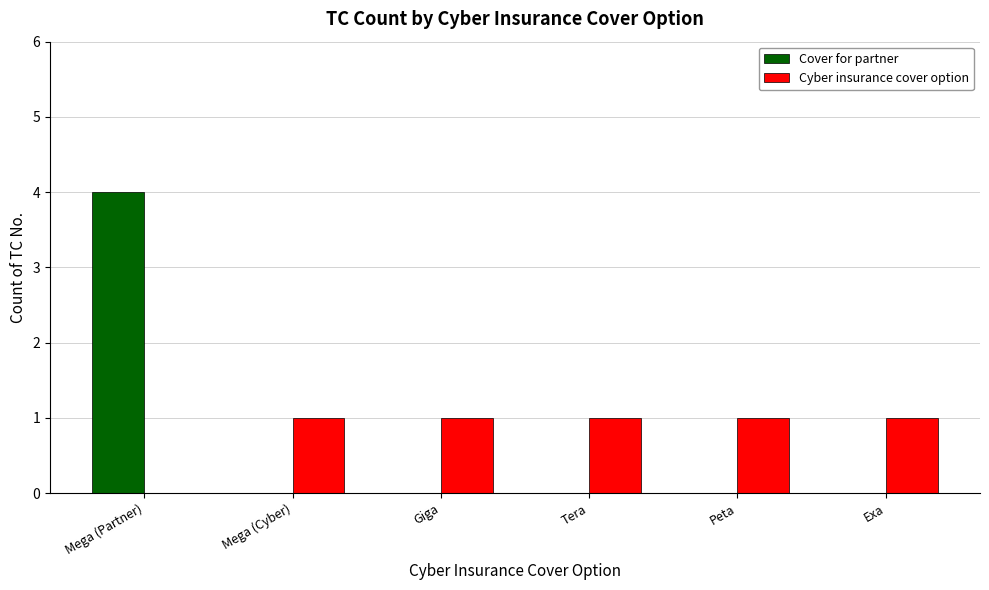

What is the maximum value shown in the chart?

4